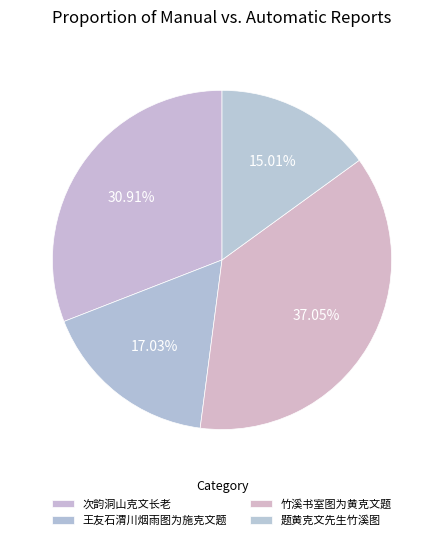

How many segments does this pie chart have?

4